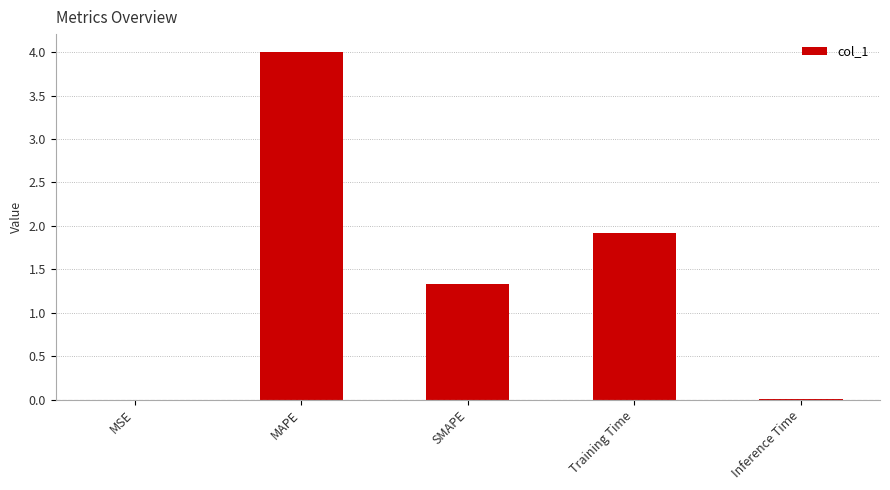

What is the sum of all values?

7.3